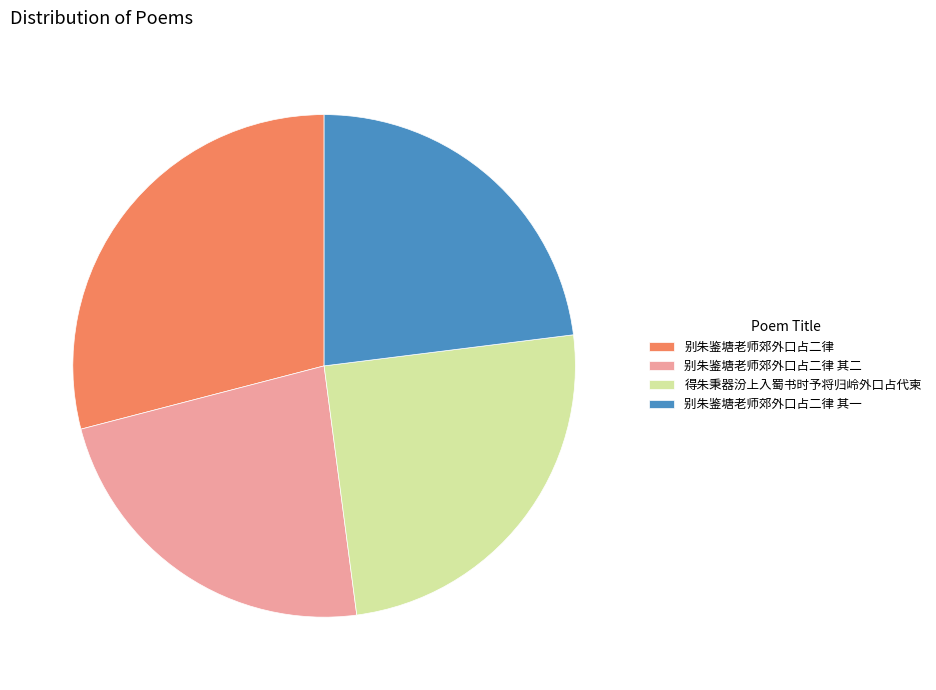

True or false: 别朱鉴塘老师郊外口占二律 accounts for 39% of the total.

False